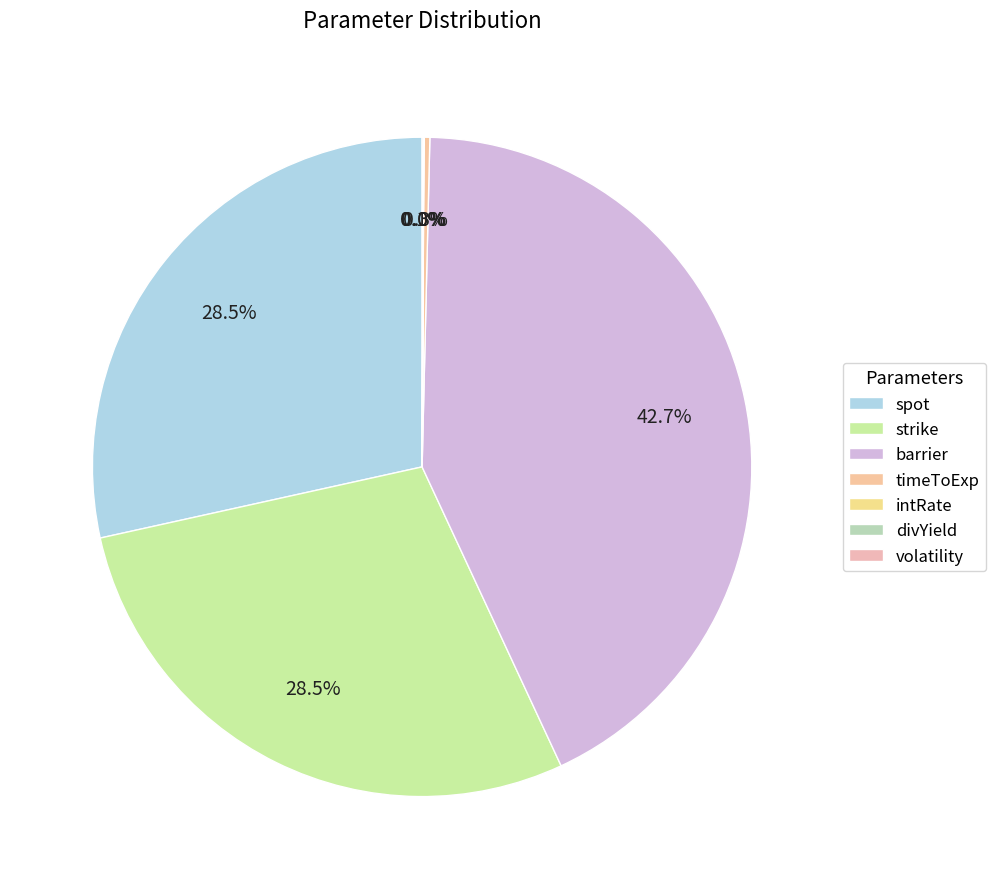

To the nearest percent, what is the difference between the timeToExp and barrier slice percentages?

42%